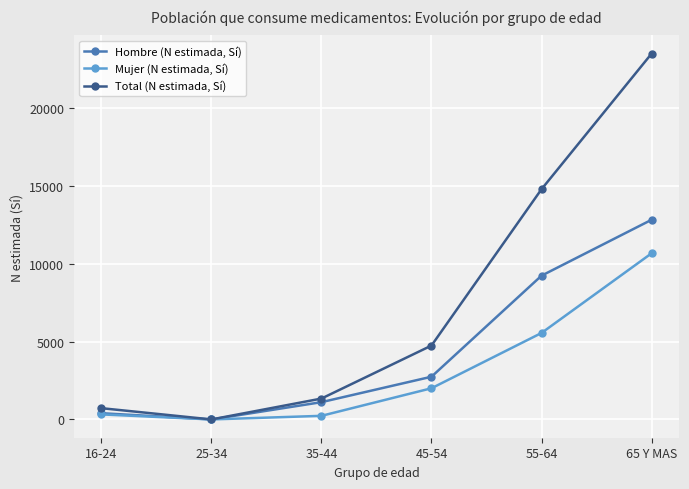

List the series in order of their overall mean, highest first.

Total (N estimada, Sí), Hombre (N estimada, Sí), Mujer (N estimada, Sí)